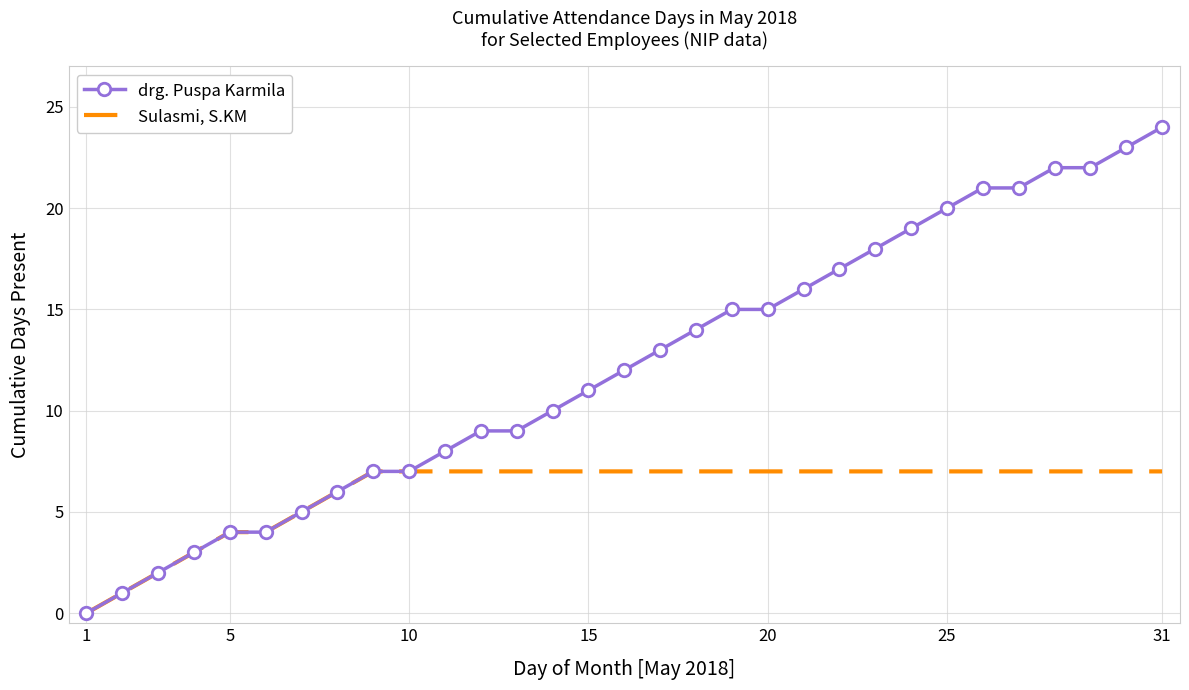

Which series has the widest spread of values?

drg. Puspa Karmila